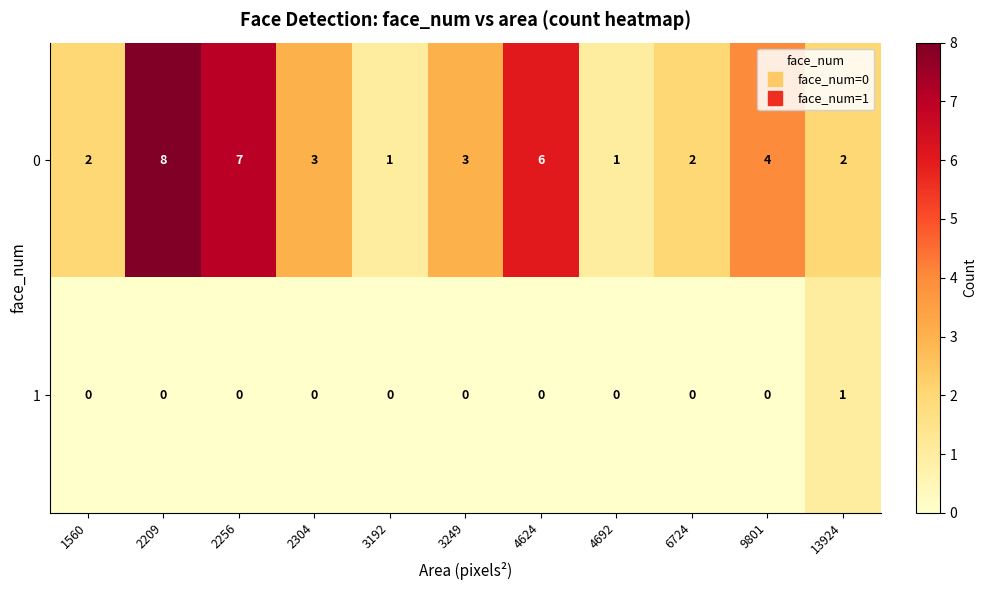

Reading left to right, transcribe all the data shown in this chart.

0: 2	8	7	3	1	3	6	1	2	4	2
1: 0	0	0	0	0	0	0	0	0	0	1